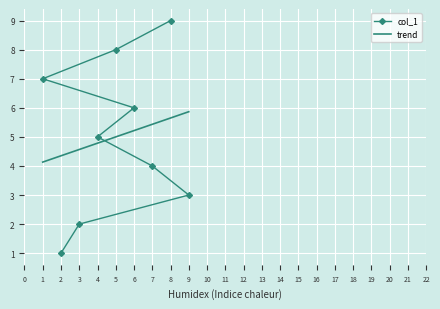

What is the approximate value at 1?

7